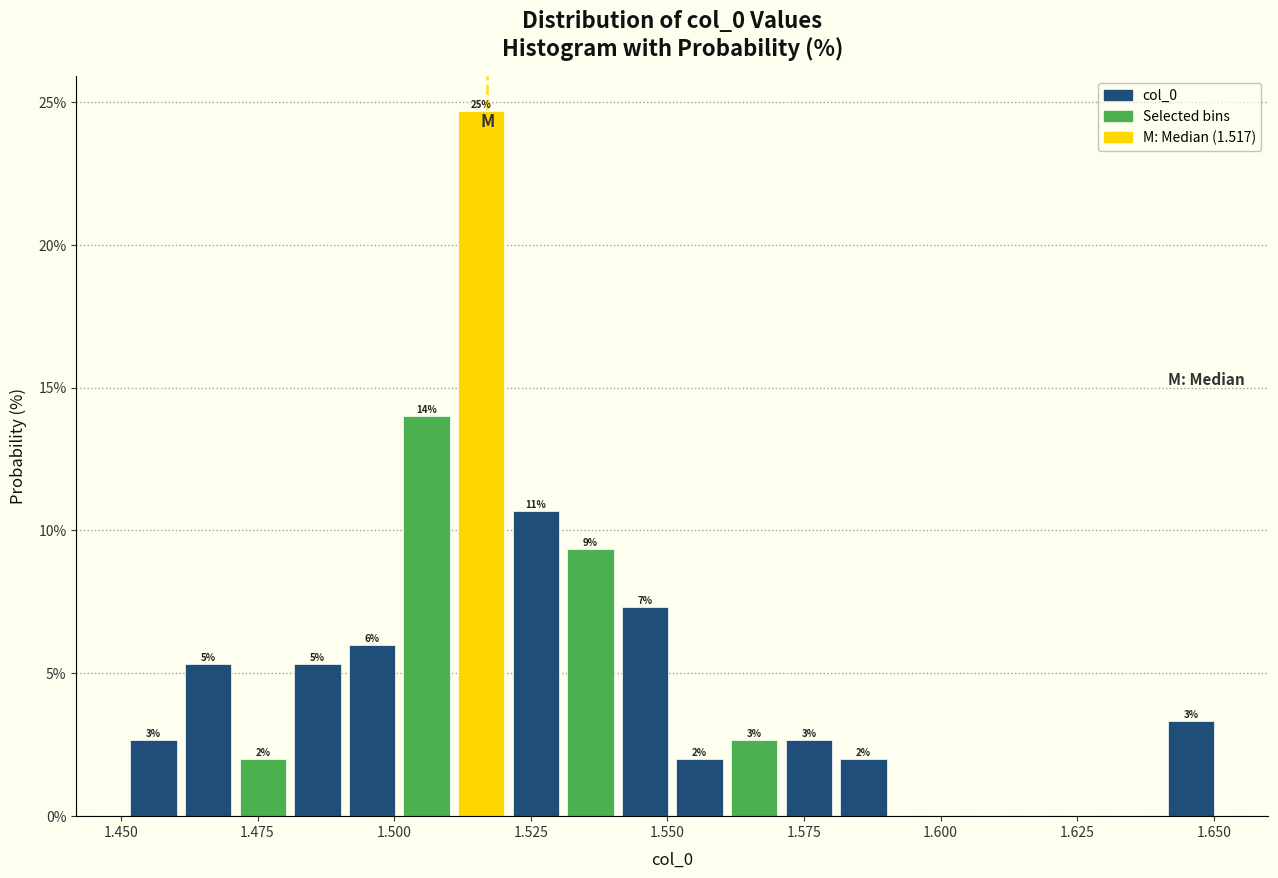

Around what value on the x-axis is the tallest bar? Give the approximate position of its centre, as read against the axis.

1.515